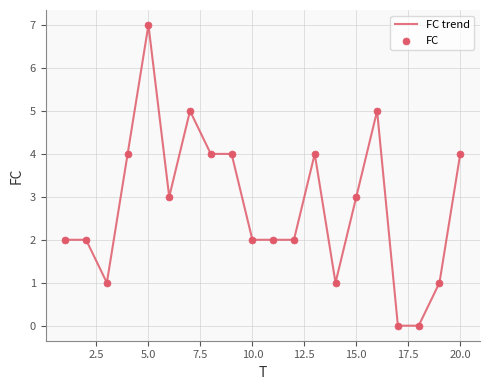

What is the difference between the maximum and minimum values?

7